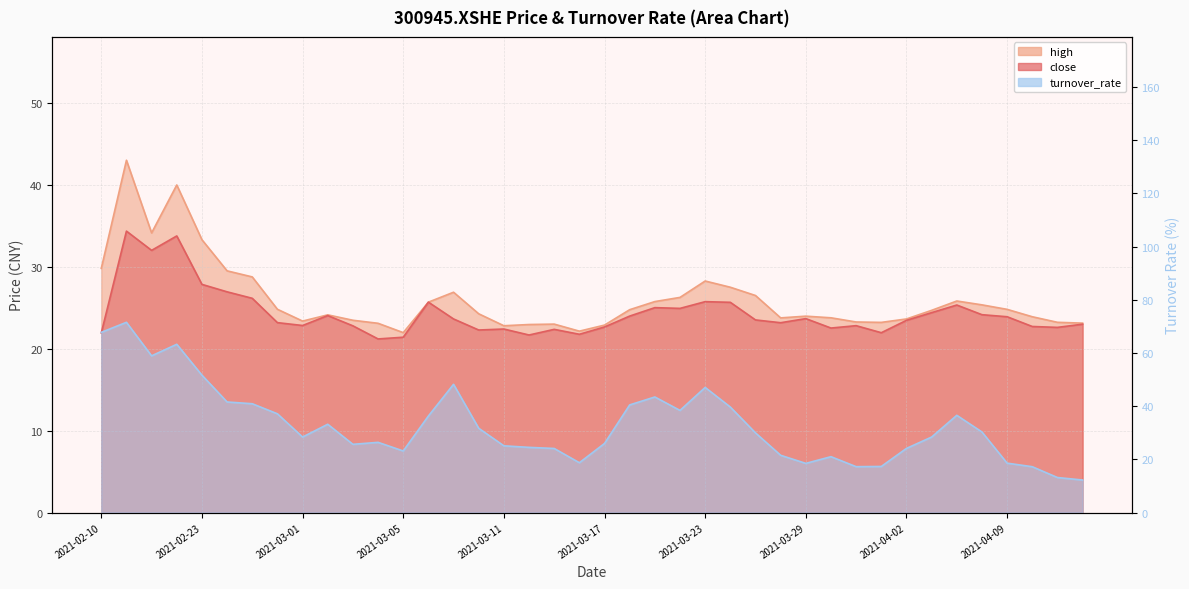

The turnover_rate series shows 21.5 at 2021-03-26. True or false?

True